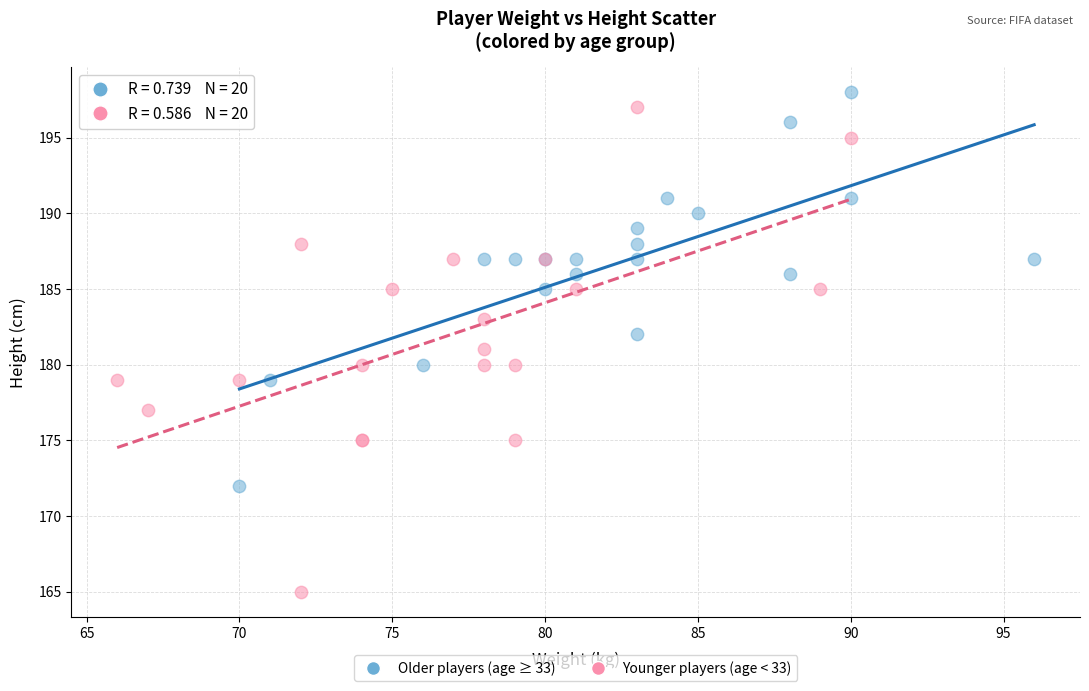

Which series has the widest spread of Y values?

Younger players (age < 33)